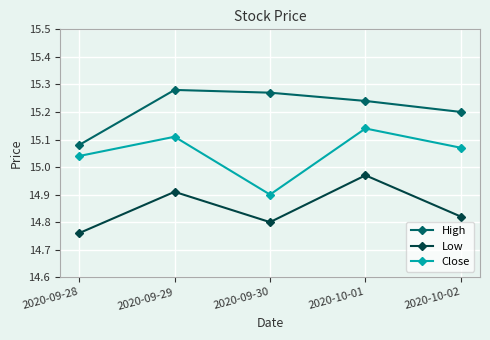

At which label is Low closest to 14?

2020-09-28